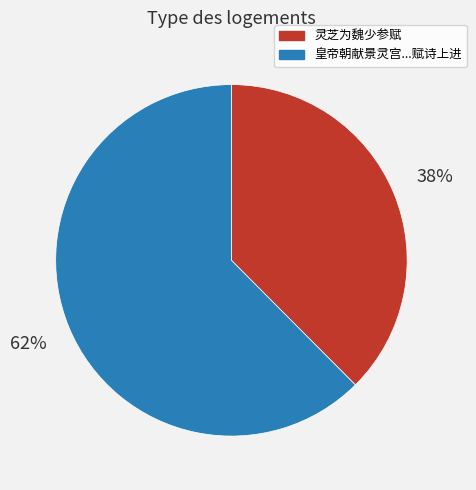

To the nearest percent, what percentage of the pie is 灵芝为魏少参赋?

38%